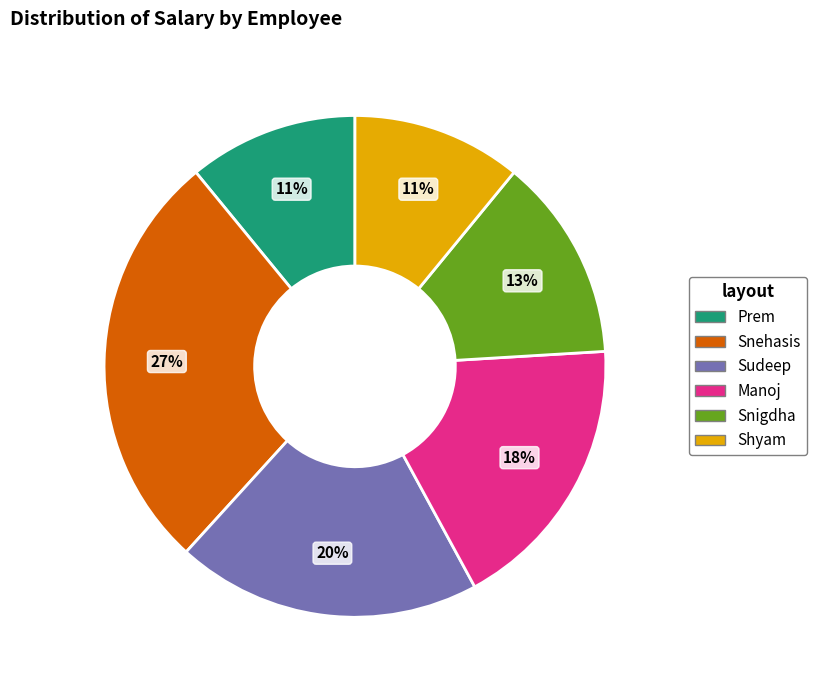

Is there a majority slice in this chart?

No